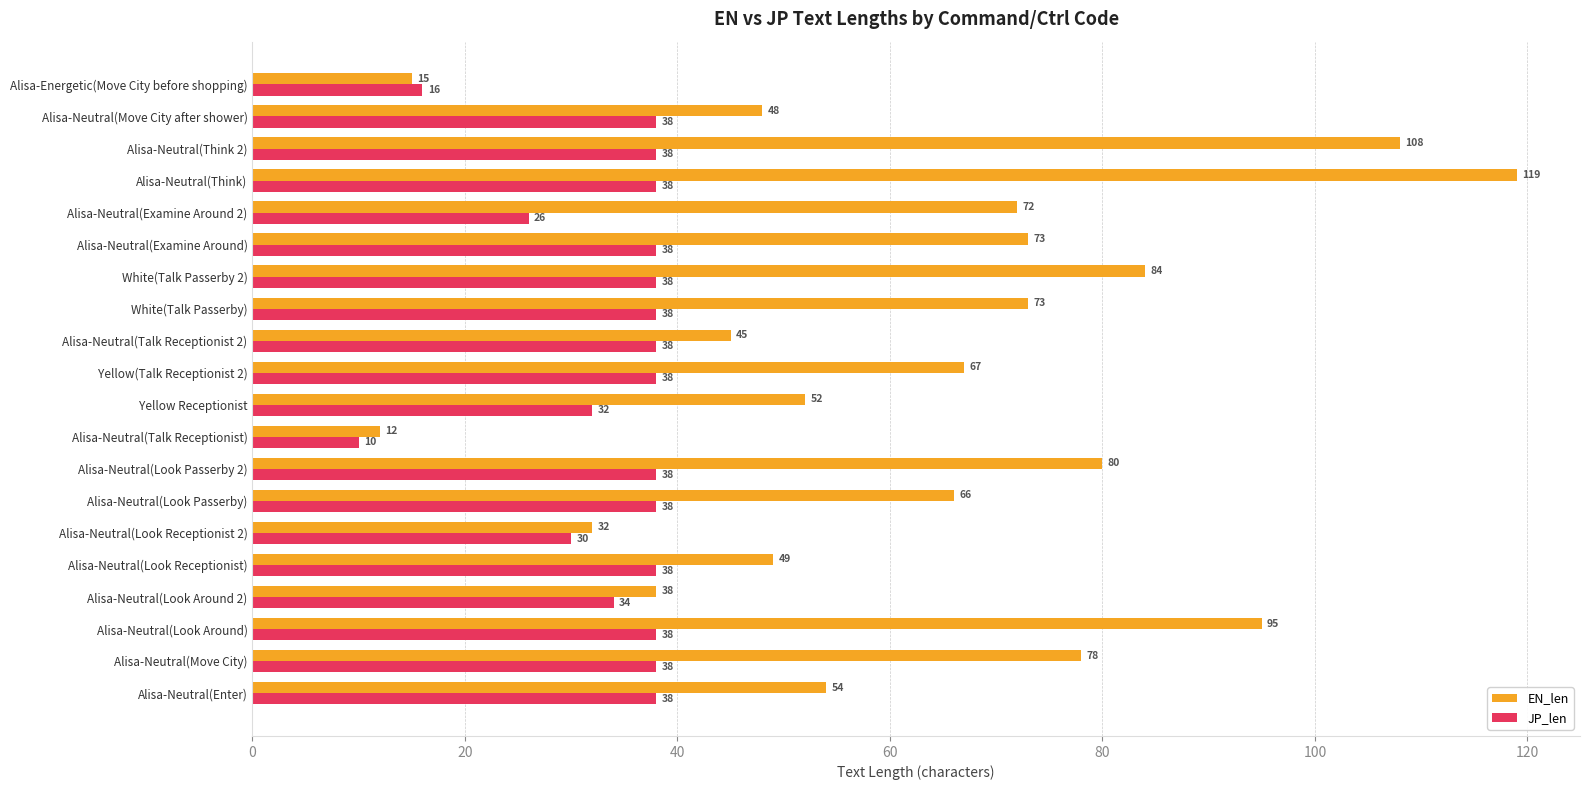

Which series changed the most between Alisa-Neutral(Examine Around) and Alisa-Neutral(Think 2)?

EN_len